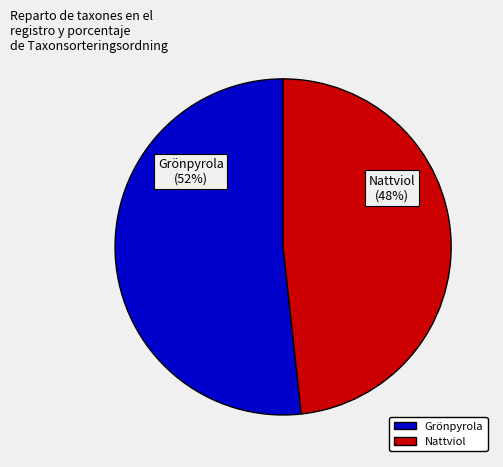

What percentage do 16050937 and 16050943 together represent?

100.0%